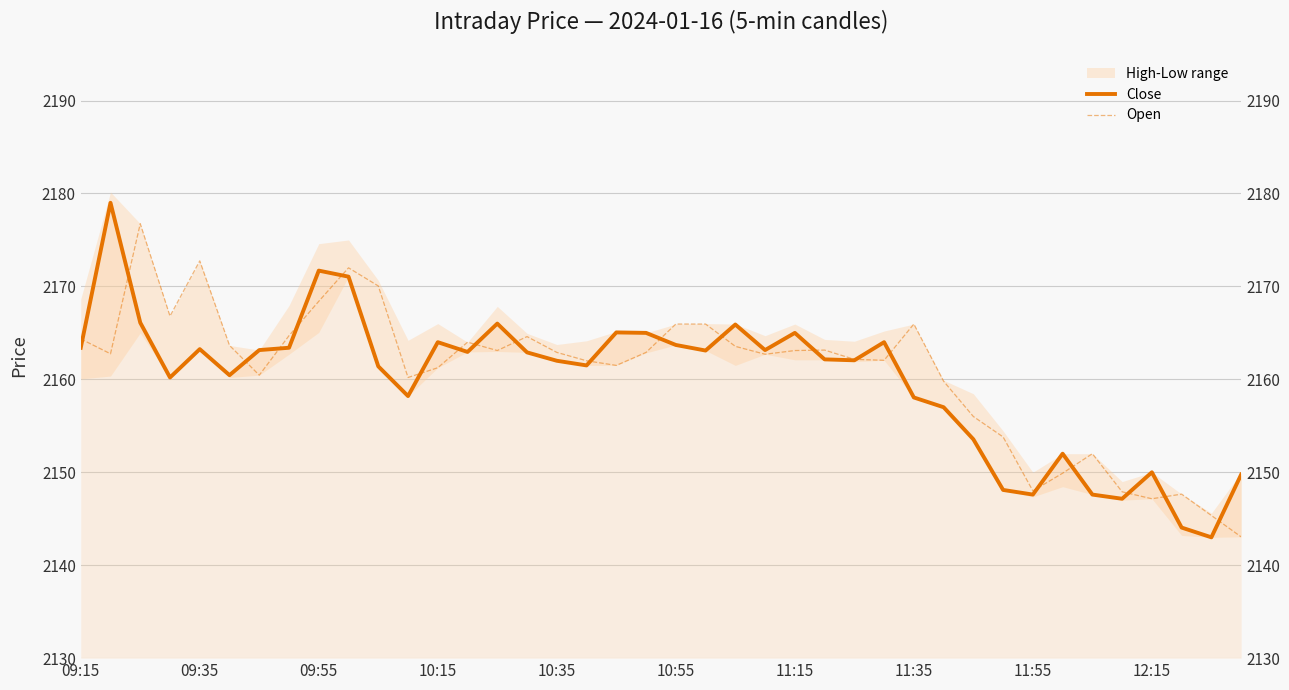

Which has a higher value, 36 or 30?

30